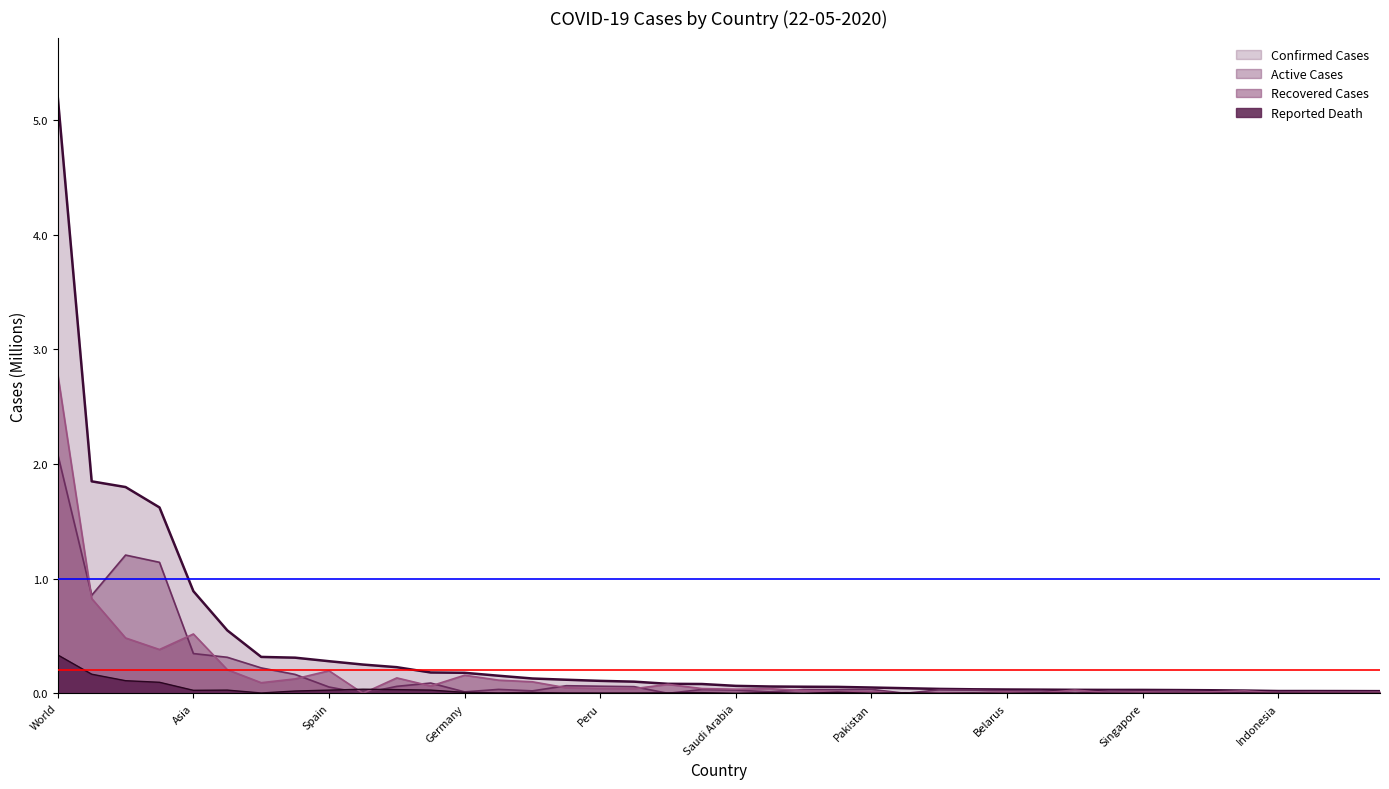

What is the label of the 38th point from the right?

North America